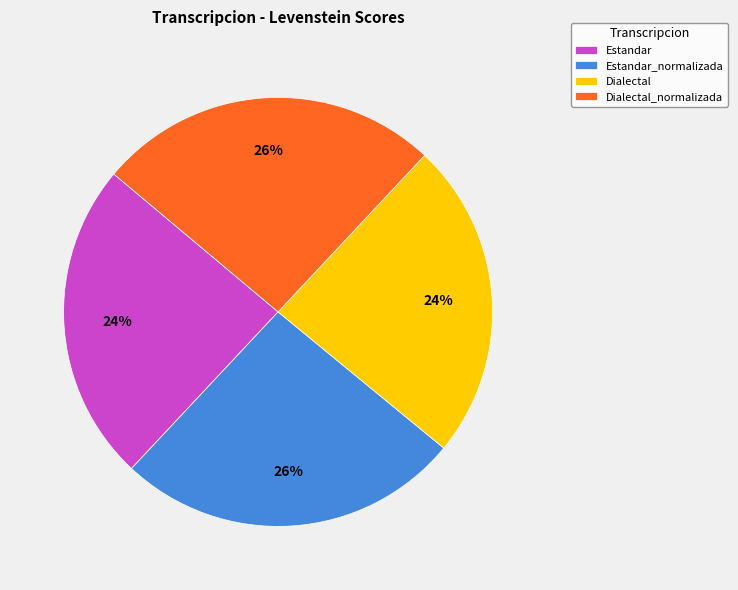

To the nearest percent, what percentage of the pie is Dialectal_normalizada?

26%